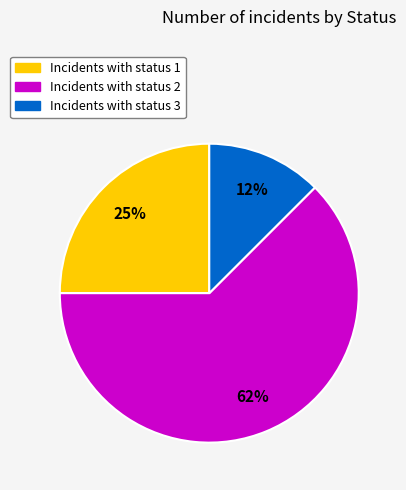

Does any single category account for the majority?

Yes